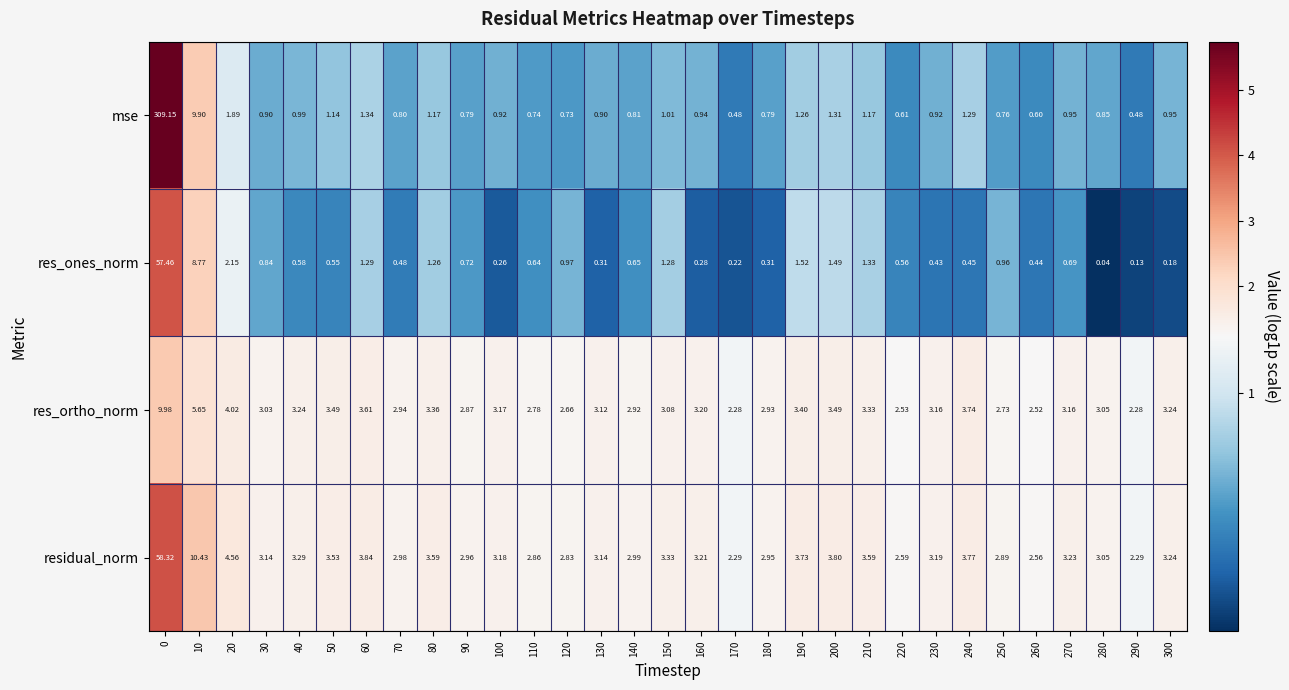

Between 40 and 260, which series saw the biggest shift?

residual_norm